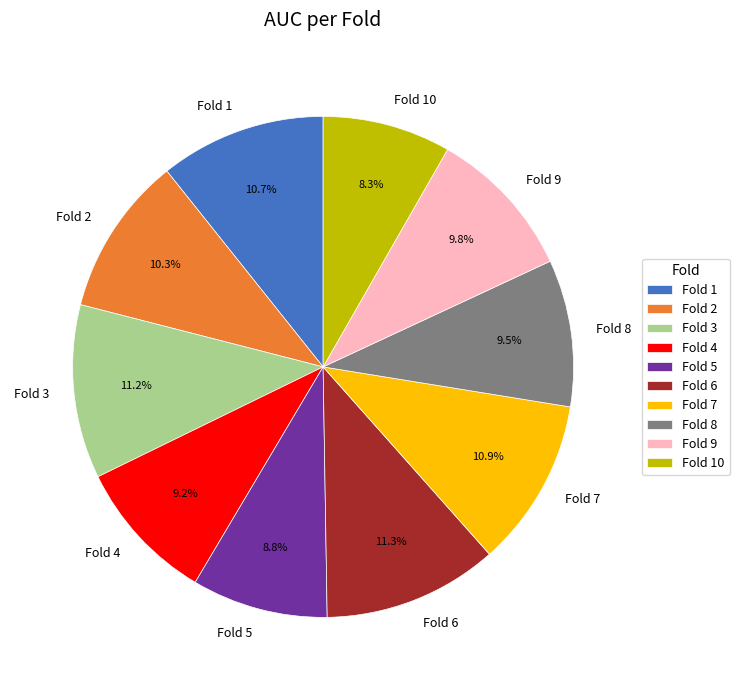

Does Fold 4 account for over 50% of the chart?

No